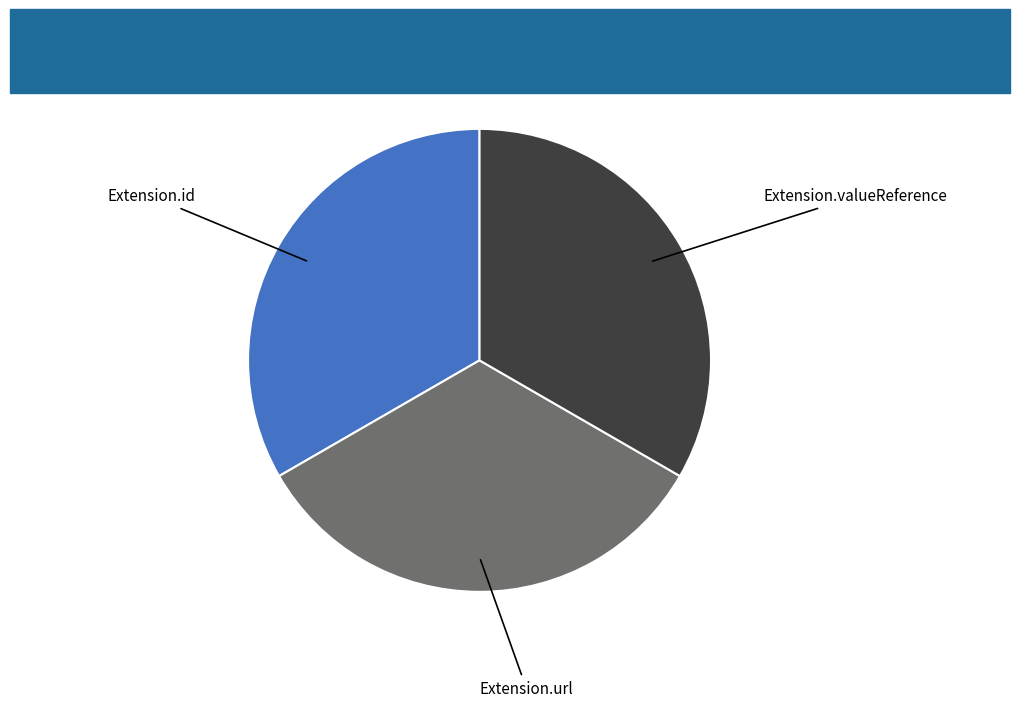

Is there a majority slice in this chart?

No